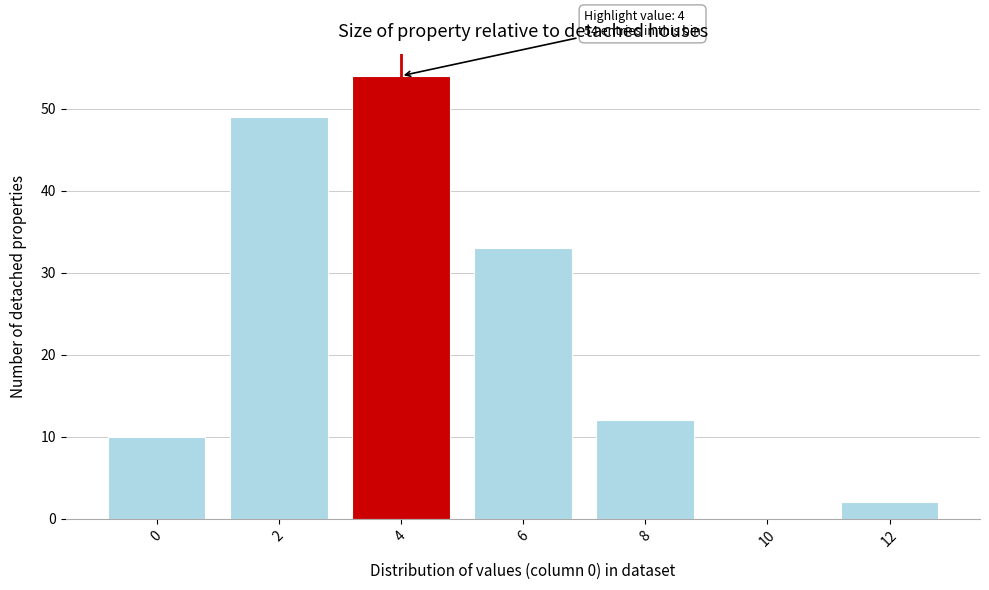

Reading left to right, list all the values displayed in this chart.

0=10	2=49	4=54	6=33	8=12	10=0	12=2